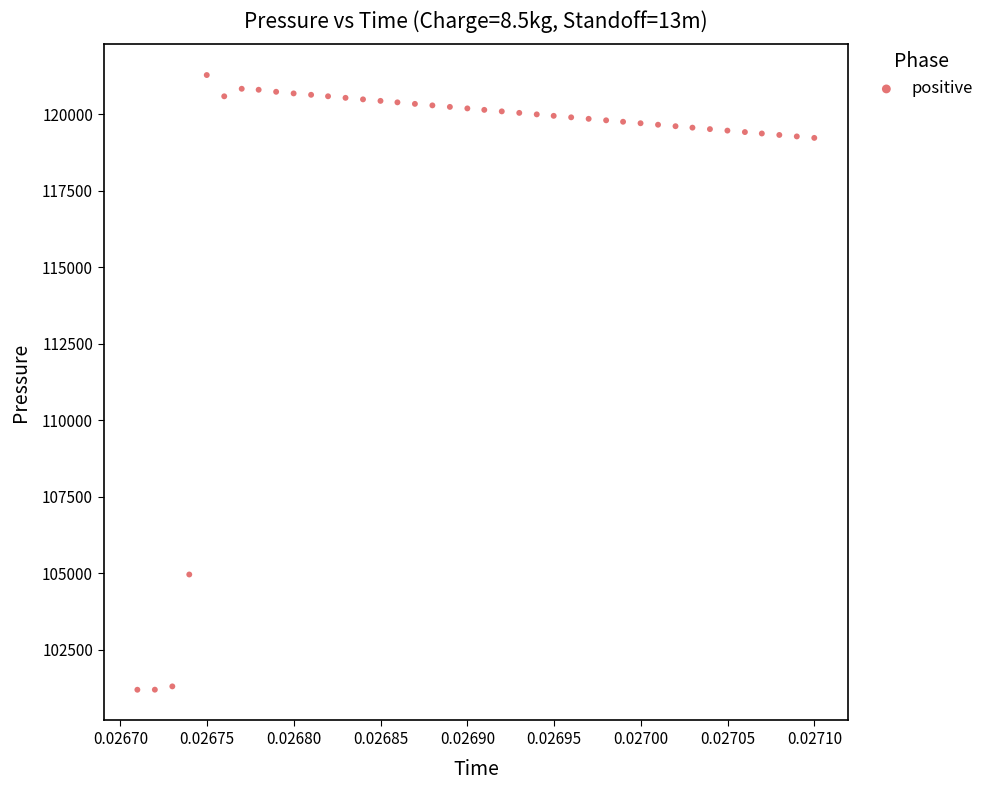

What is the range of Y values (max minus min)?

20084.6